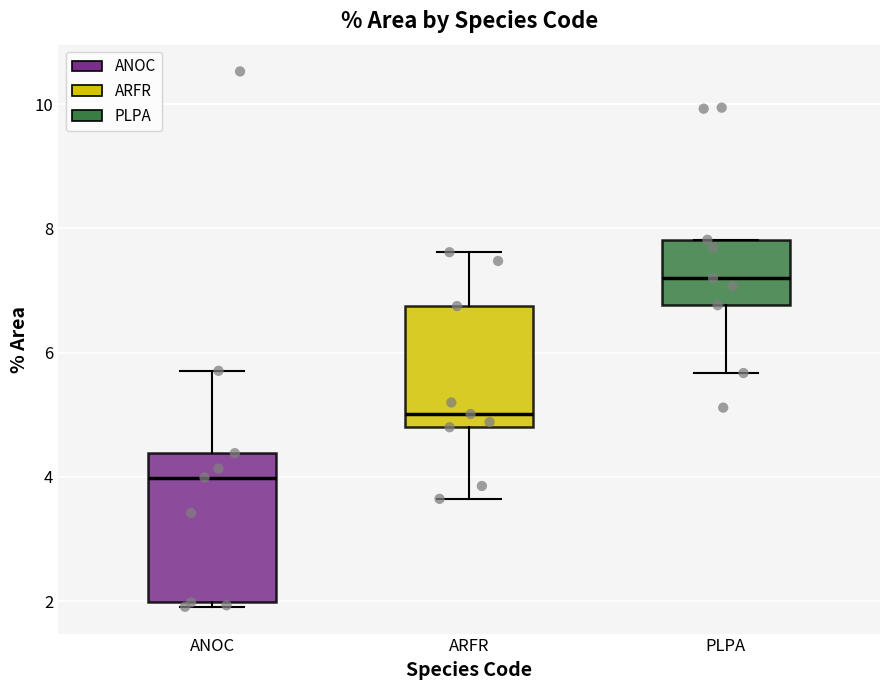

Reading left to right, transcribe this box plot: for each box, give where its median line is, the range the box spans, and where its two whiskers end, as read against the y-axis. The values are not printed on the chart, so give them approximately, as read against the axis.

ANOC: median 4.0, box 2.0 to 4.4, whiskers 2.0 (just below the box's lower edge) to 5.8
ARFR: median 5.0, box 4.8 to 6.8, whiskers 3.6 to 7.6
PLPA: median 7.2, box 6.8 to 7.8, whiskers 5.6 to 7.8